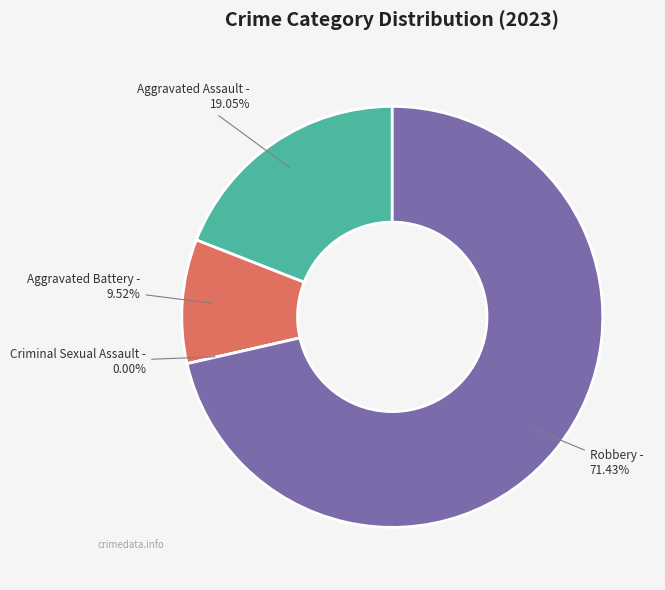

Between Aggravated Assault and Criminal Sexual Assault, which is larger?

Aggravated Assault